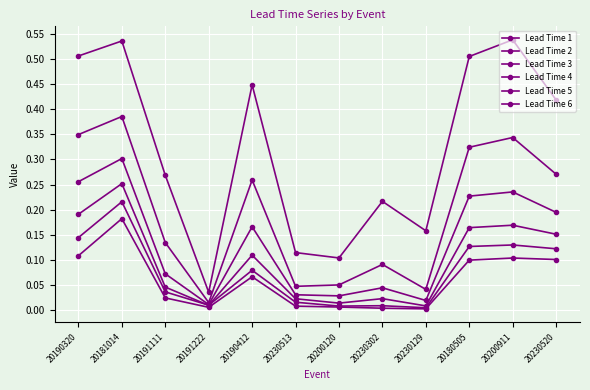

True or false: Lead Time 1 has a value of 0.2 at 20180505.

False